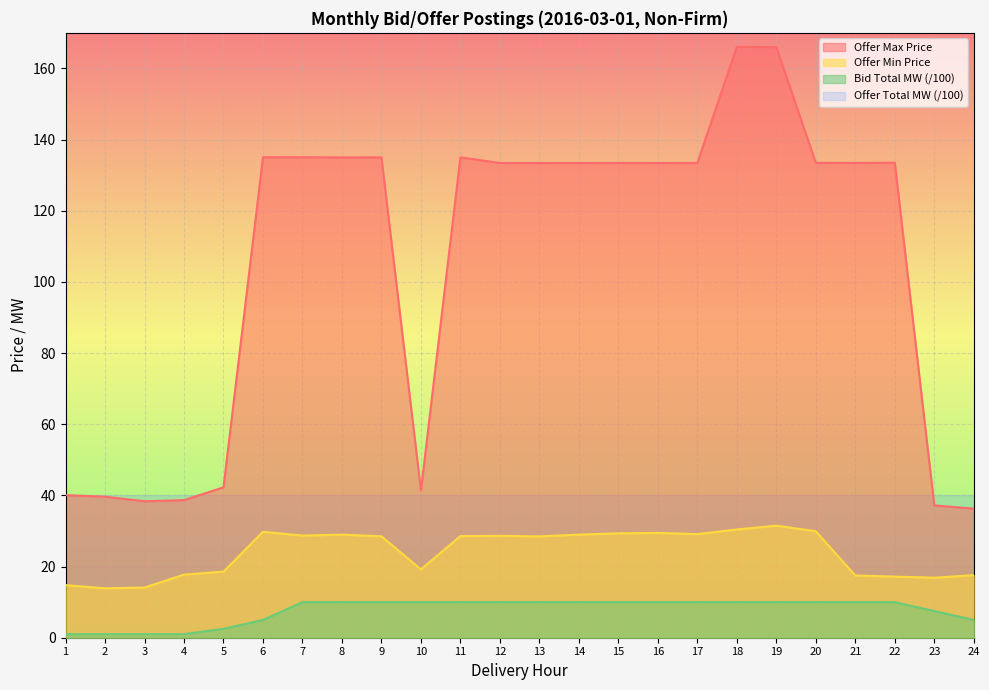

What is the total value across all series at 6?

209.8